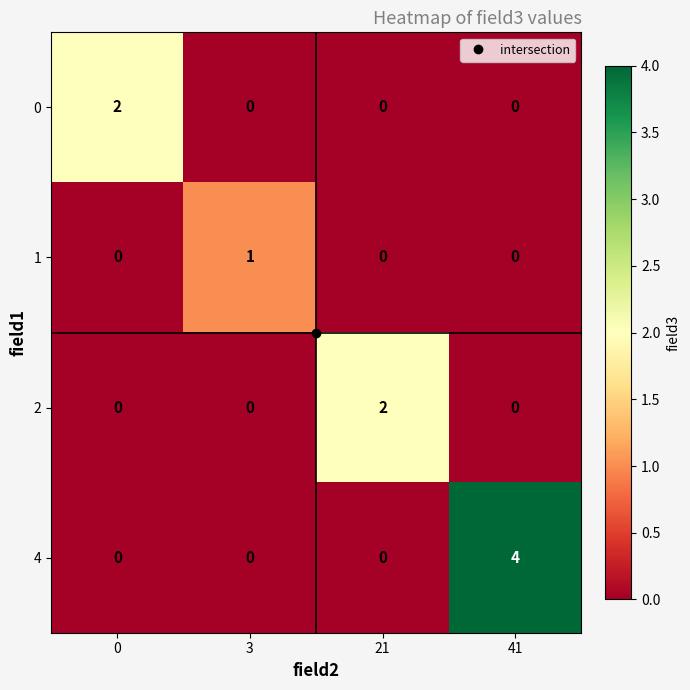

Is it true that 0 equals -1 at 41?

False